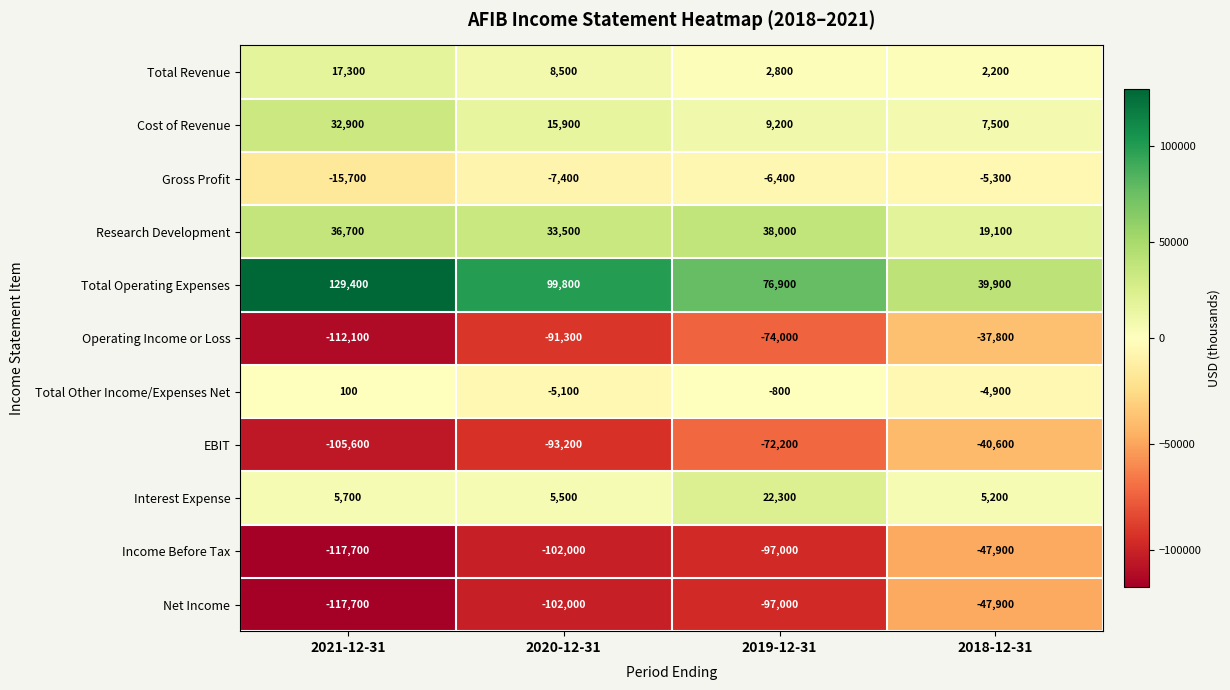

Count the Total Operating Expenses values in the range 76900 to 129400.

3